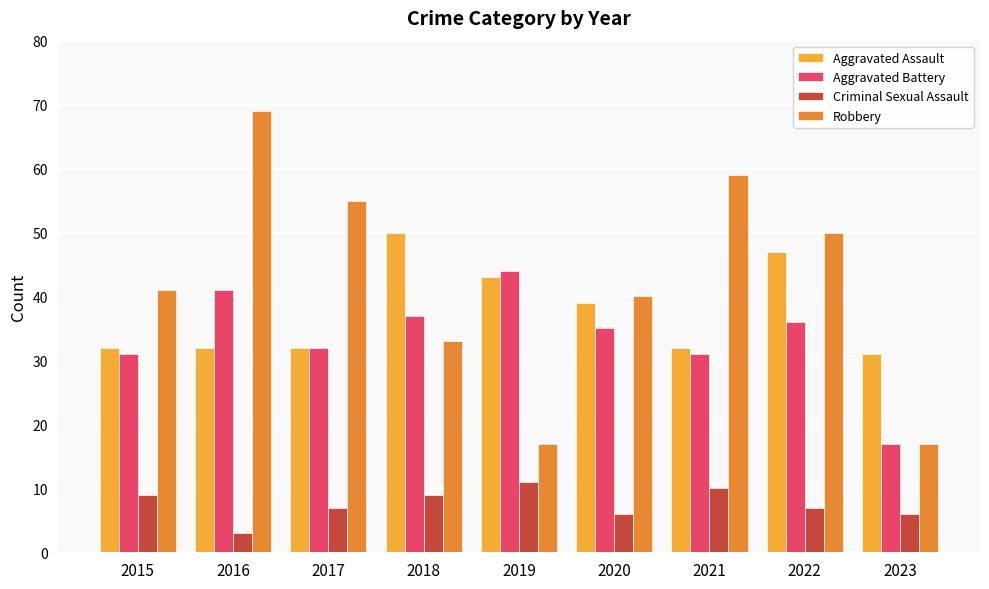

What value does the Criminal Sexual Assault series have at 2017?

7